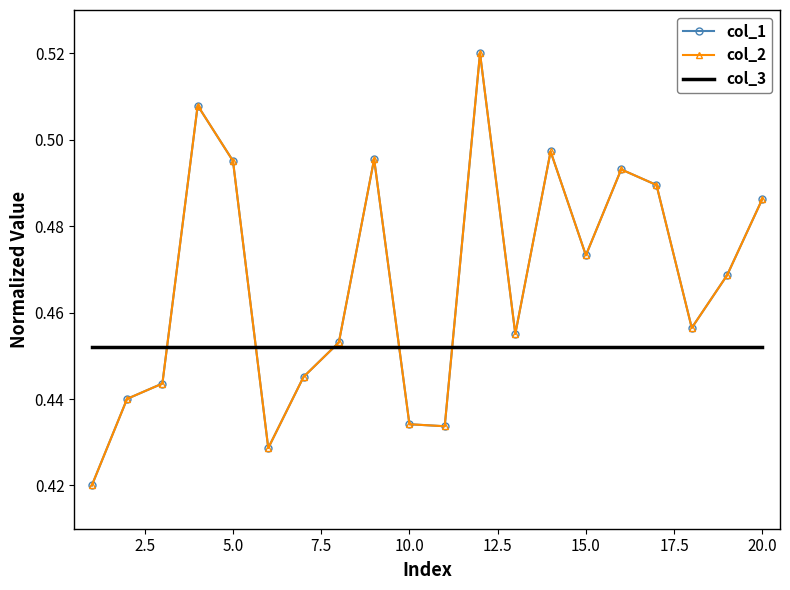

What are all the series names shown in the legend?

col_1, col_2, col_3